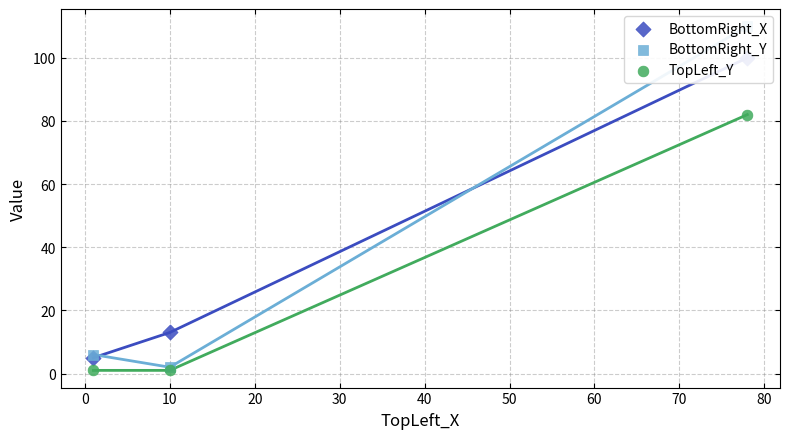

Which series has the widest spread of Y values?

BottomRight_Y